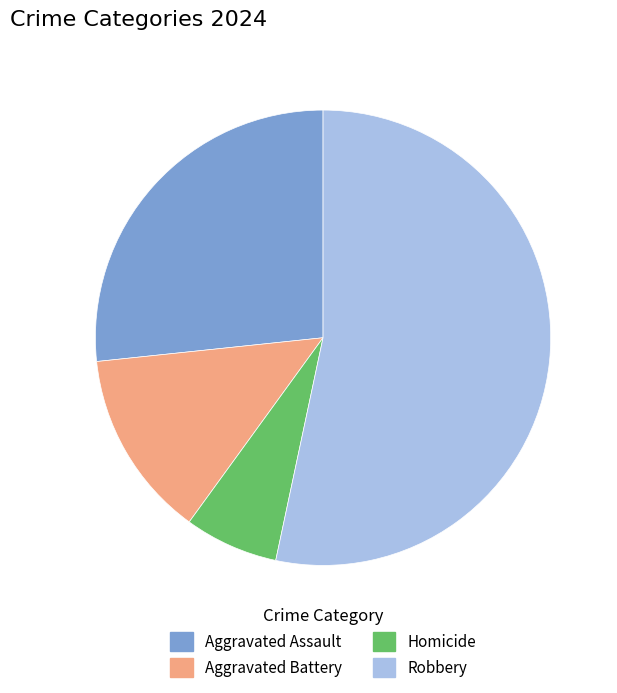

Is it true that Homicide is 1% of the pie?

False